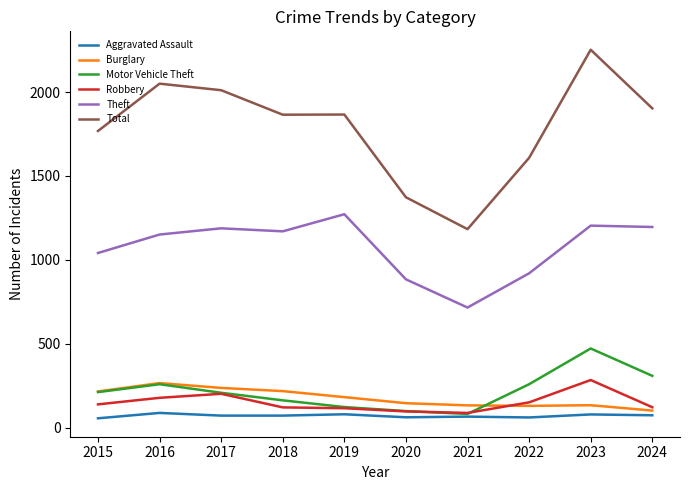

At which category is the sum across all series the highest?

2023